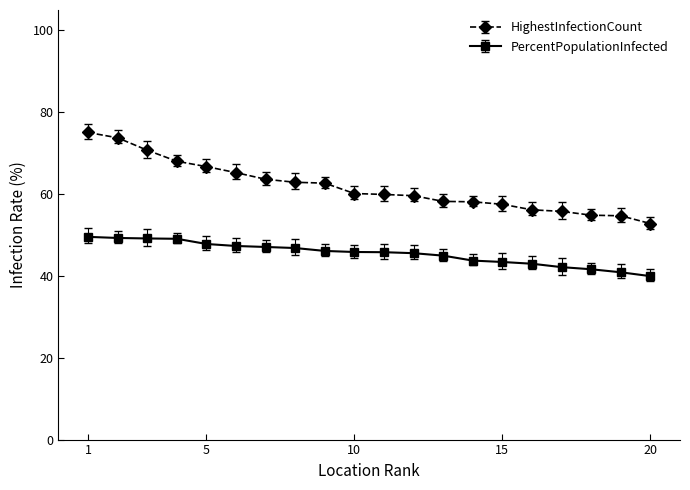

What is the minimum value for PercentPopulationInfected?

40.0